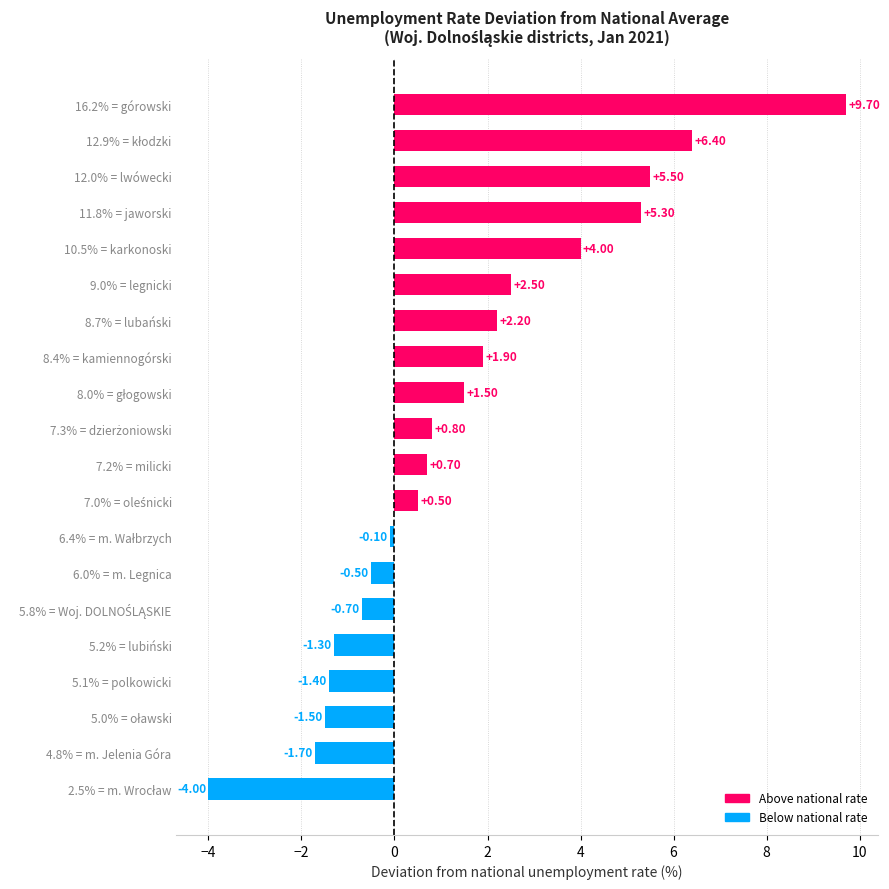

What is the difference between the maximum and second lowest values?

11.4